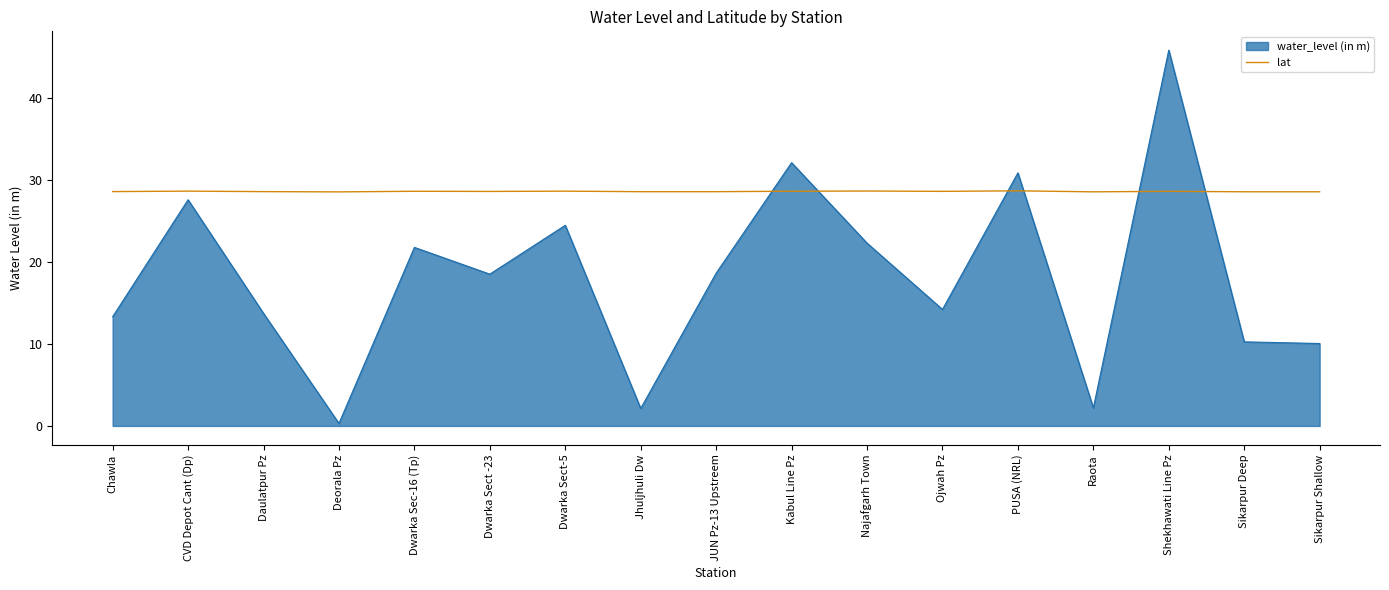

What is the smallest value displayed?

0.3